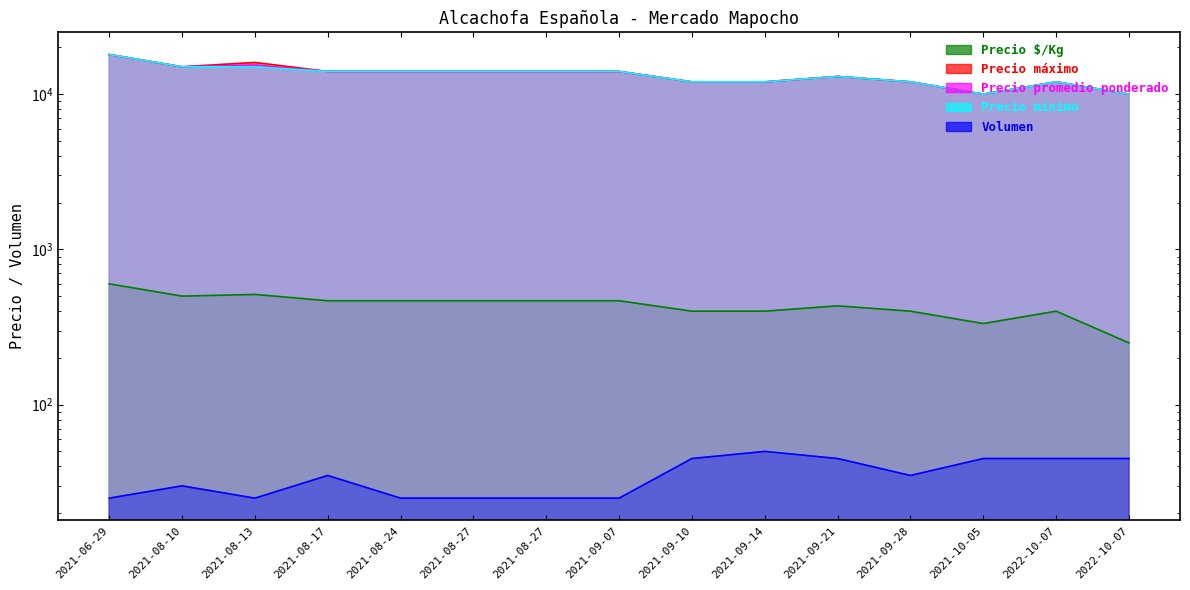

Does the chart display data point markers on the line(s)?

No